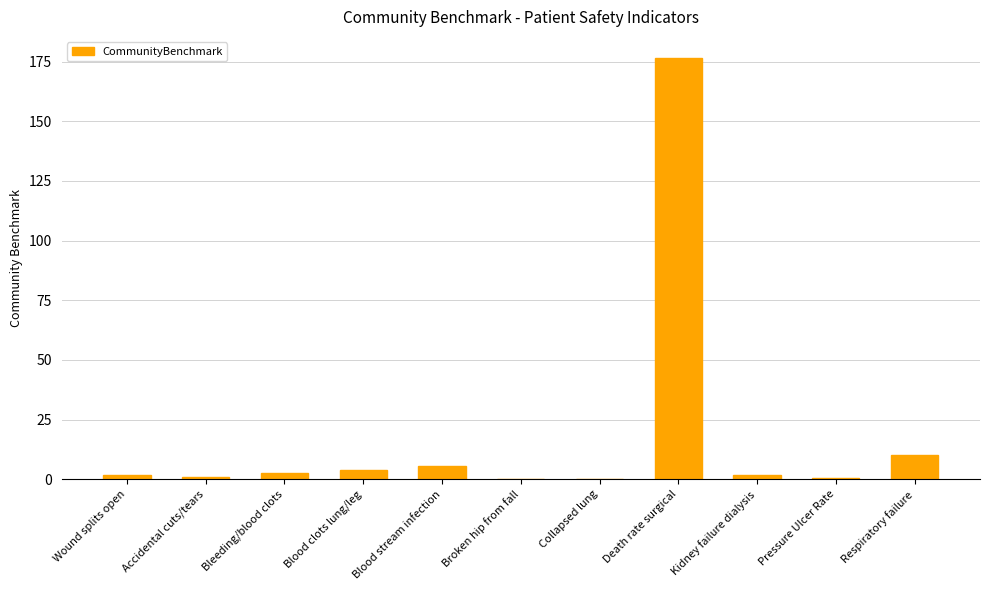

Are the bars horizontal?

No